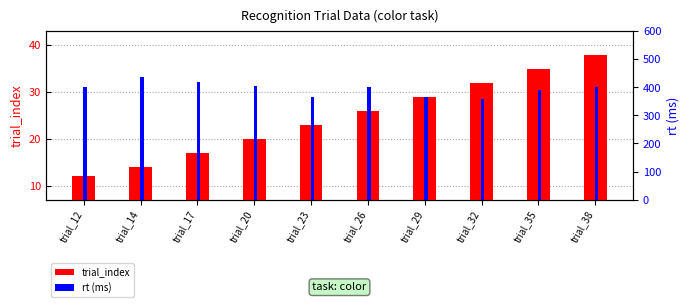

Is it true that rt (ms) equals 119 at trial_32?

False